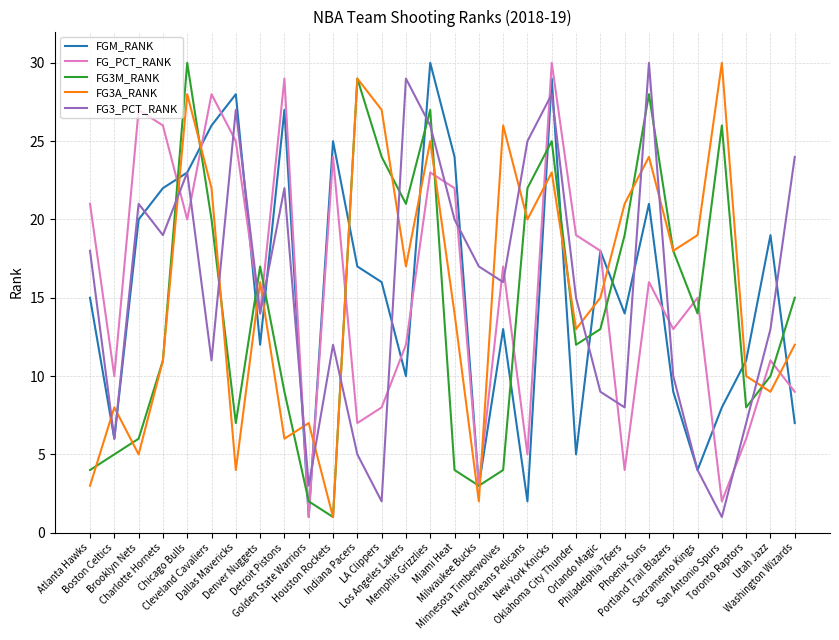

What is the greatest value displayed?

30